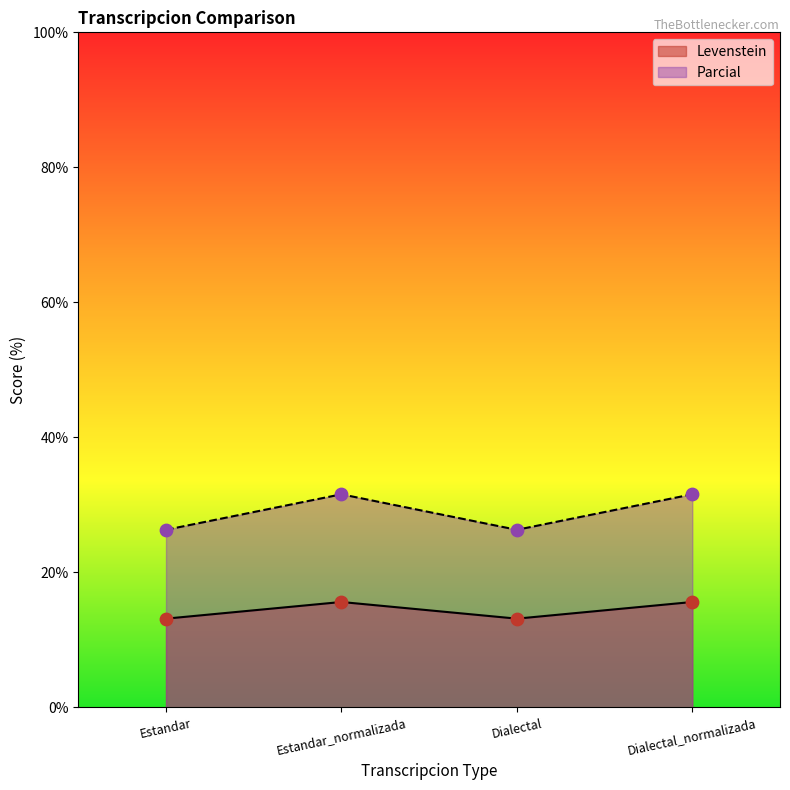

Which series has the widest spread of Y values?

Parcial